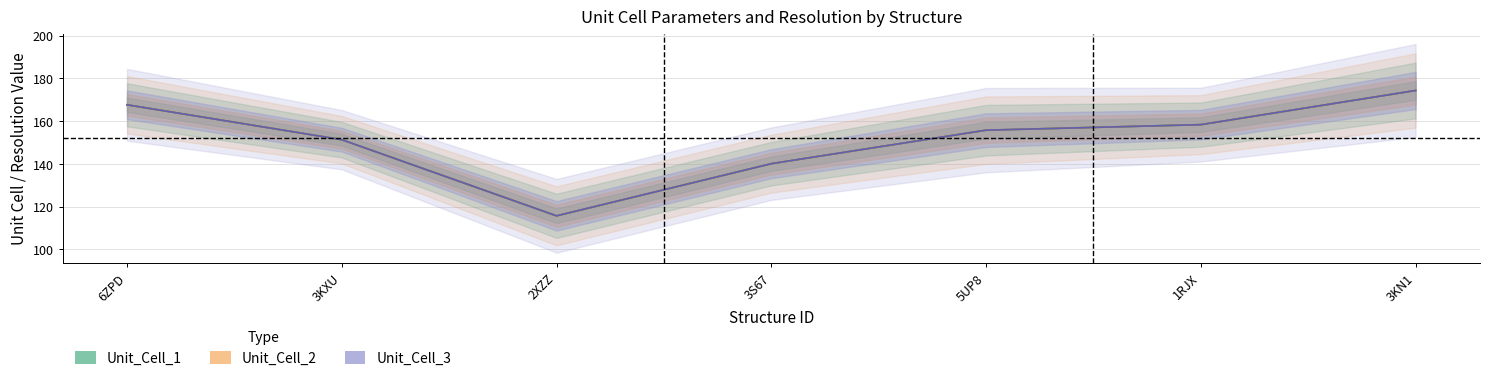

Reading left to right, list all the values displayed in this chart.

Unit_Cell_1: 167.7	151.4	115.7	140.1	155.8	158.4	174.4
Unit_Cell_2: 167.7	151.4	115.7	140.1	155.8	158.4	174.4
Unit_Cell_3: 167.7	151.4	115.7	140.1	155.8	158.4	174.4